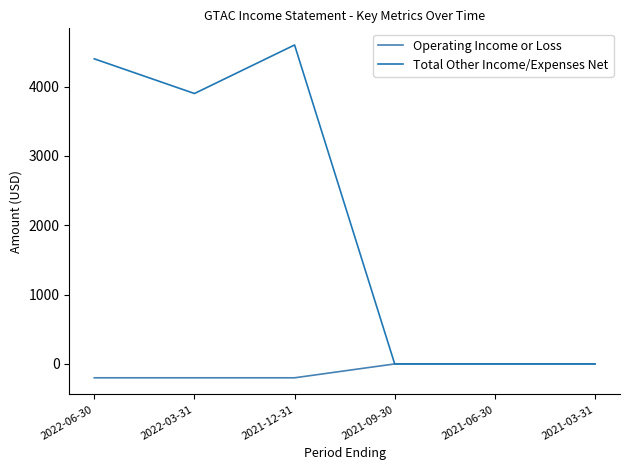

Is this an area chart (filled region under the line)?

No